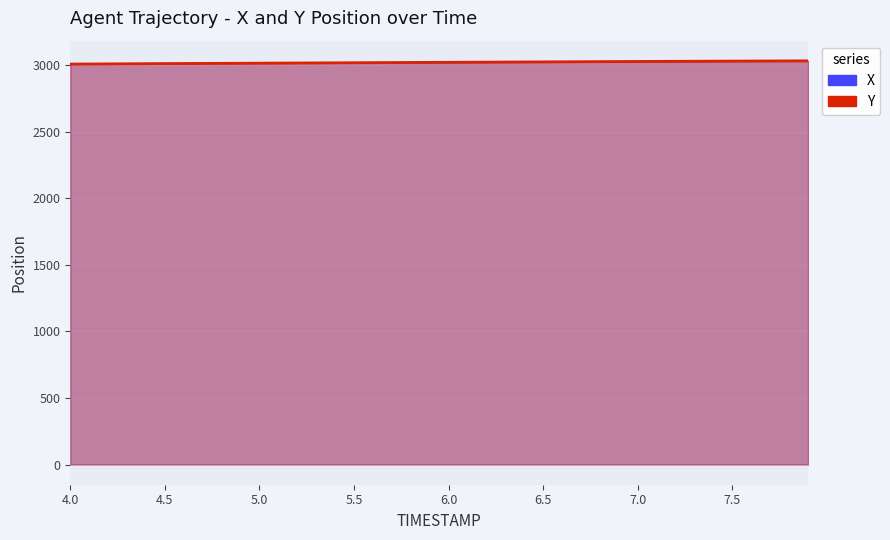

True or false: Y and X cross at least once.

False